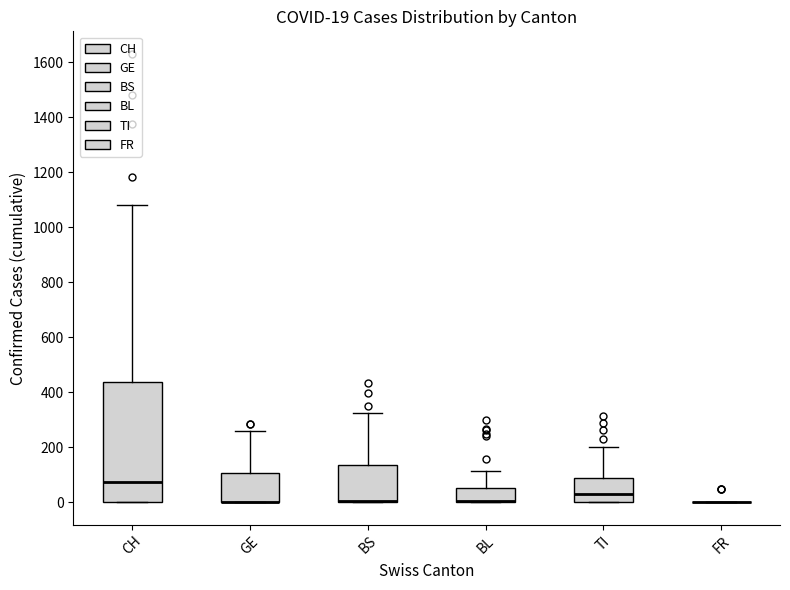

Which box is the tallest, from its lower edge to its upper edge?

CH